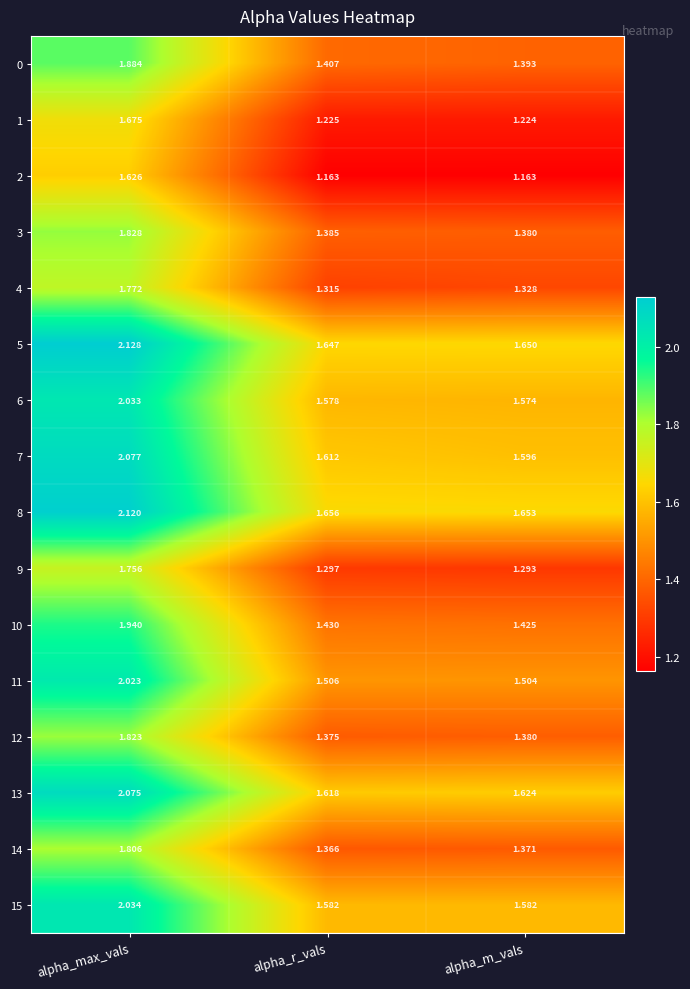

Rank the categories by 3 value from lowest to highest.

alpha_m_vals, alpha_r_vals, alpha_max_vals